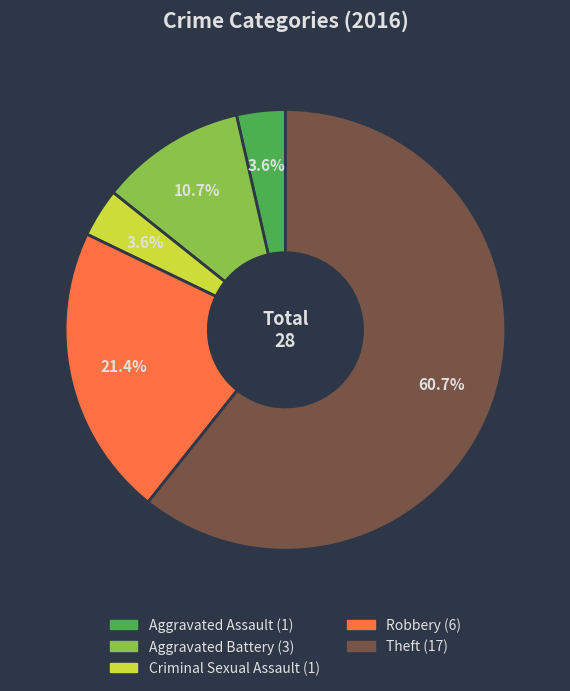

Is it true that Robbery is 28% of the pie?

False